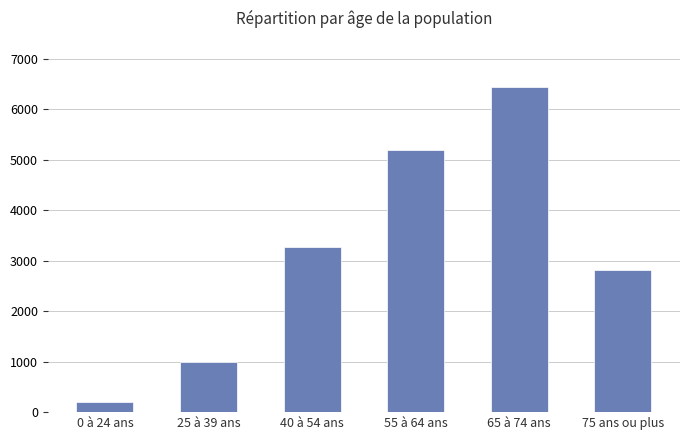

What is the sum of all values?

18938